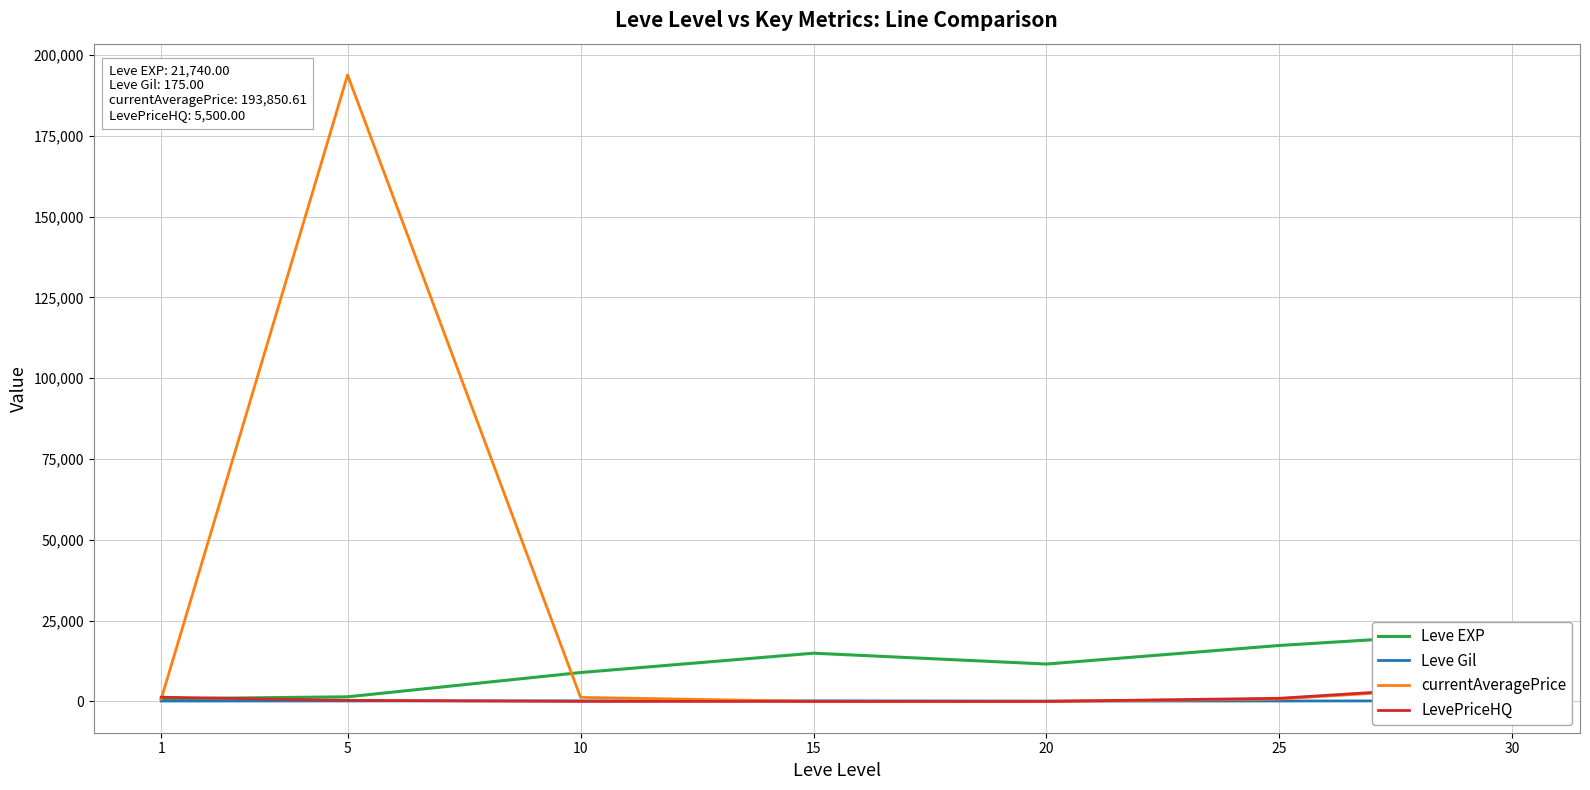

At which category is the sum across all series the highest?

5